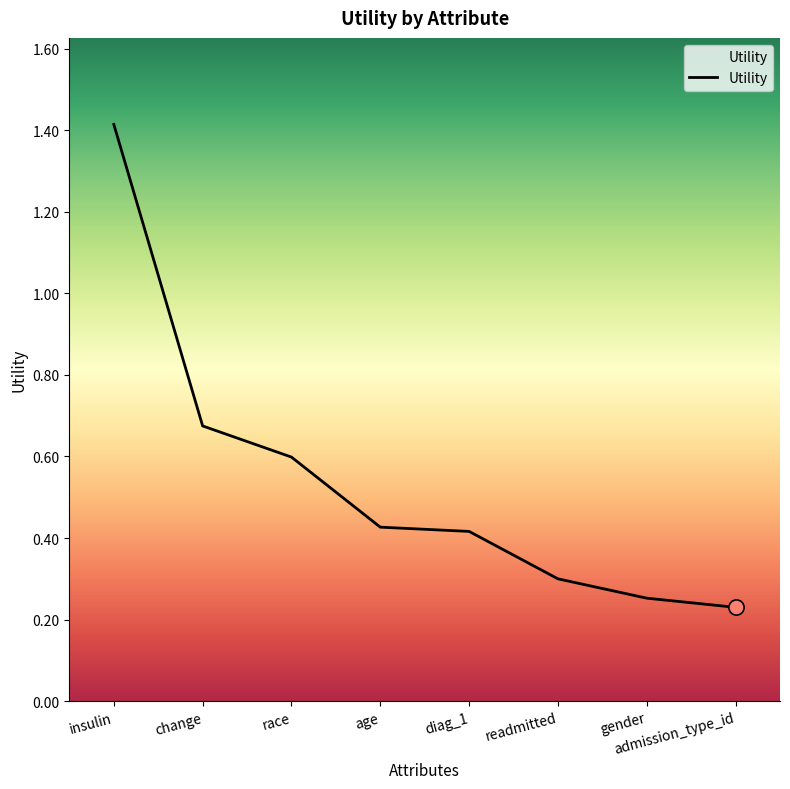

Between readmitted and insulin, which is larger?

insulin